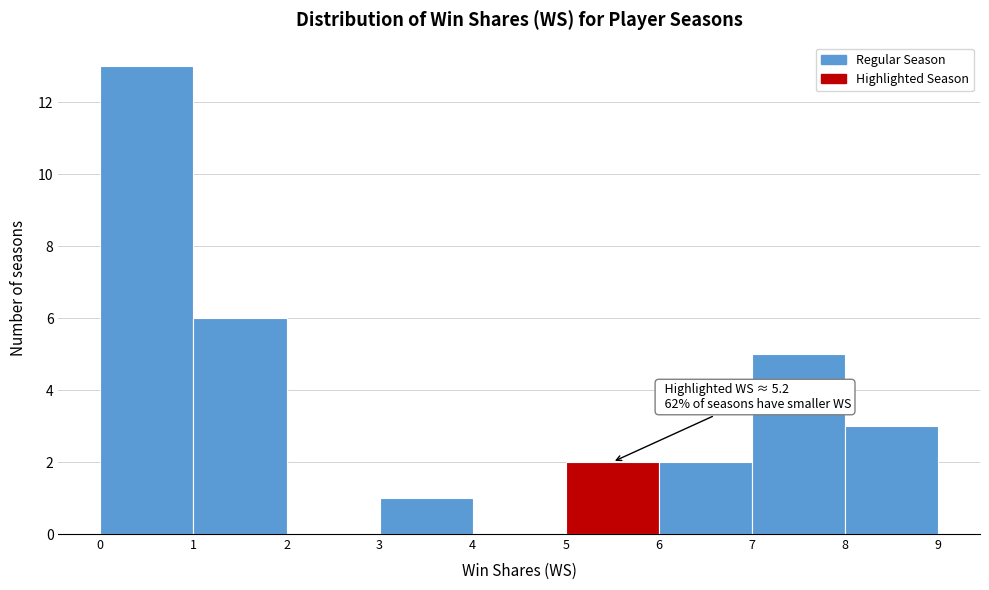

Over which range of the x-axis is the bar tallest?

0 to 1